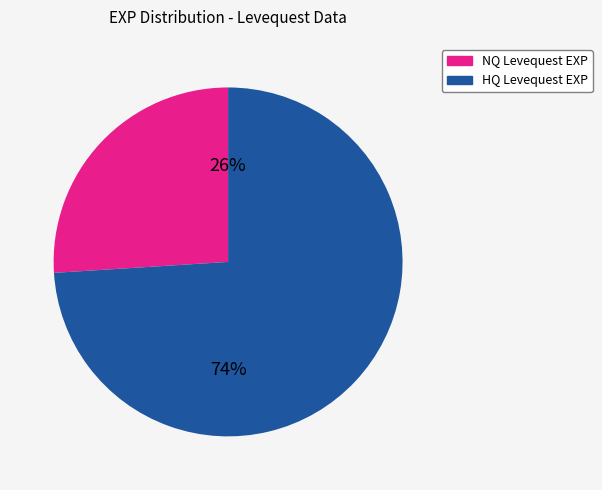

To the nearest percent, what is the difference between the largest and smallest slice percentages?

48%